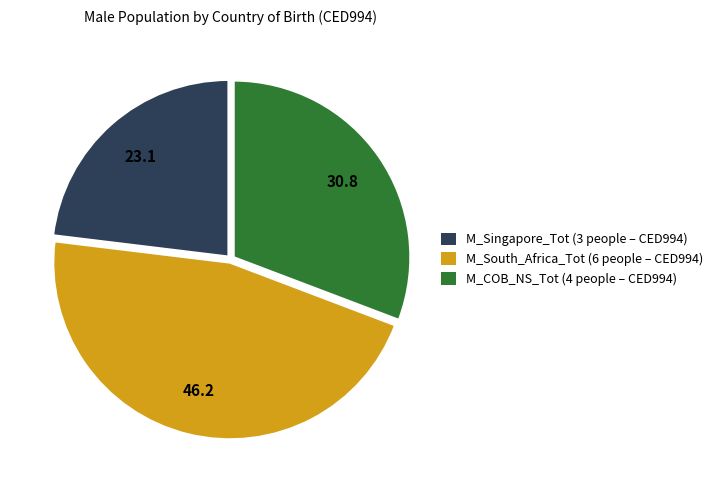

Does any single category account for the majority?

No